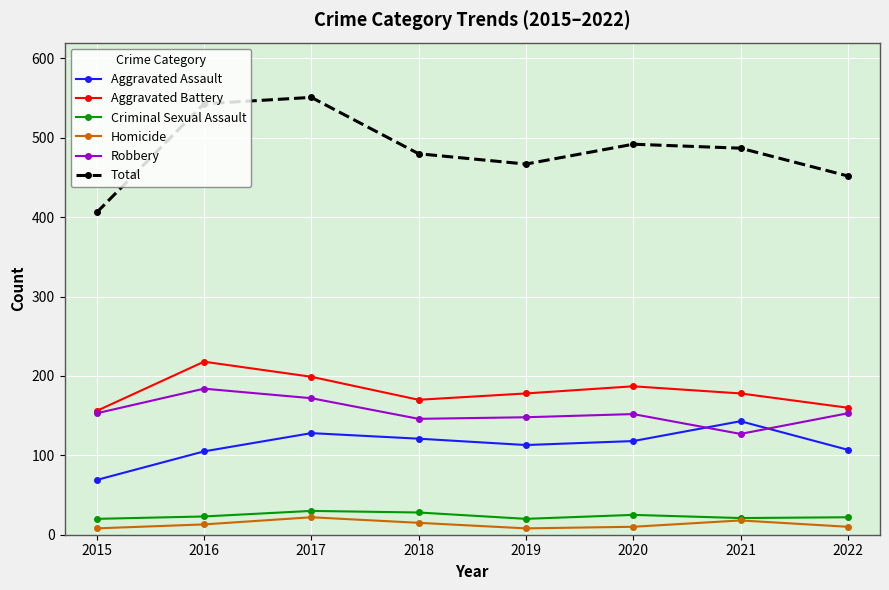

The value of Aggravated Battery at 2017 is 102. True or false?

False